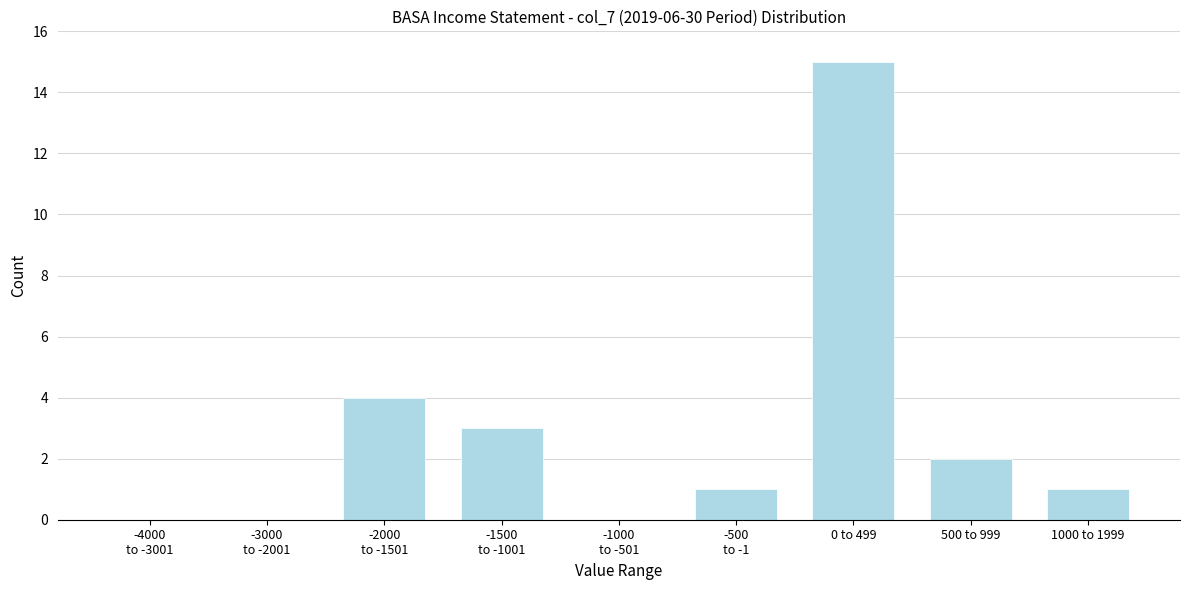

At which category does the chart reach its peak across all series?

0 to 499